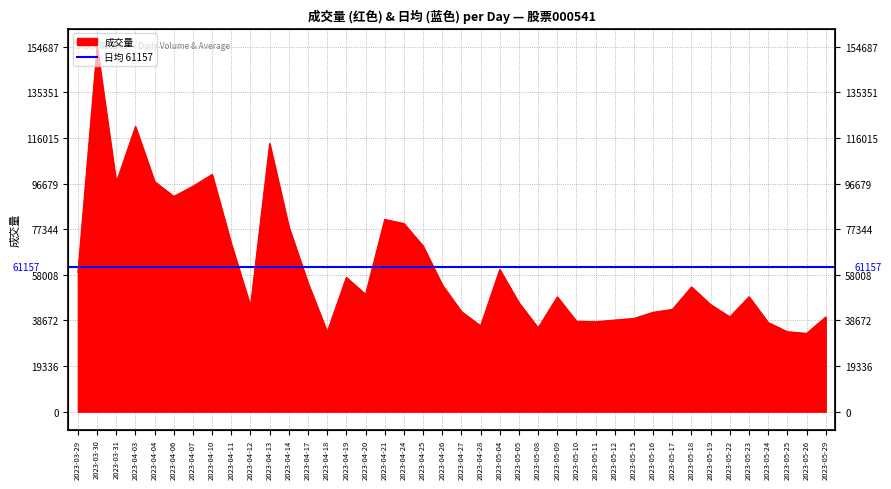

The value at 2023-04-18 is 10238. True or false?

False